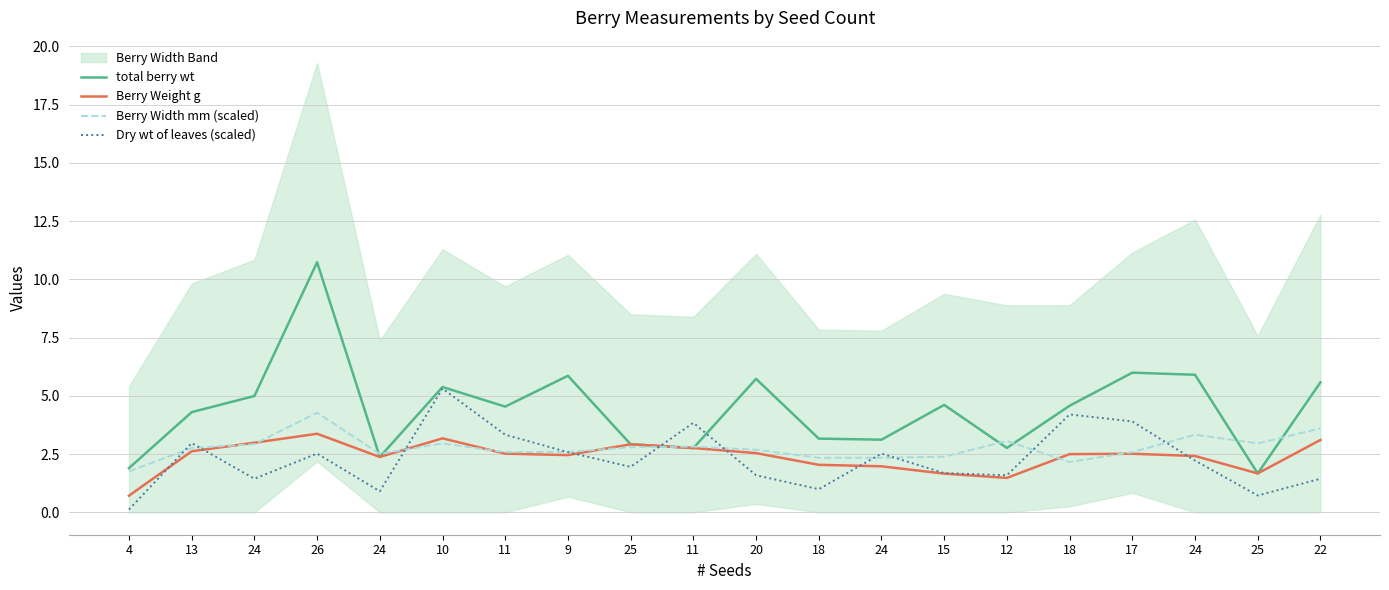

Where is the first local maximum for Berry Width mm (scaled)?

26